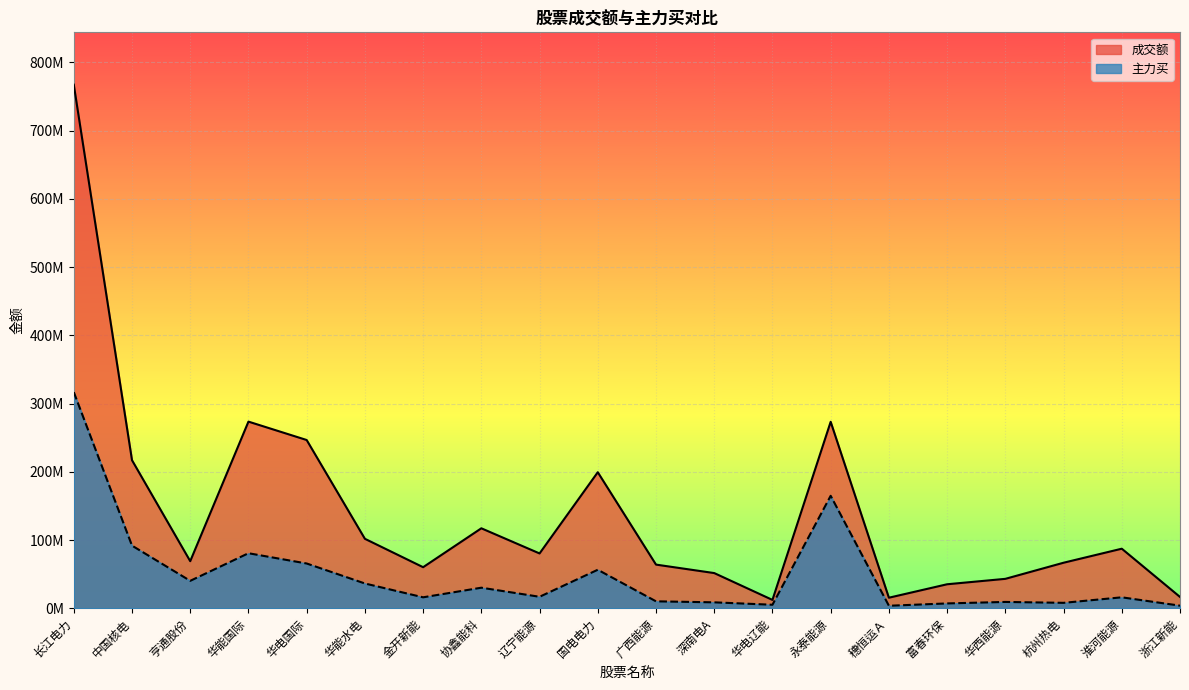

Reading left to right, extract all data points from this chart.

成交额: 767155322	216965231	69021720	273509449	246562838	101828875	60217173	117215102	80358368	199360573	64010920	51612312	12286134	273249223	15506647	35212591	43153425	66759016	87322970	16639467
主力买: 316656887	91814607	40239802	80686283	65643098	36358419	16091110	30175140	16868790	56474487	10205174	8734102	5178234	164823078	3718440	7133181	9319019	8002200	16081950	3848543